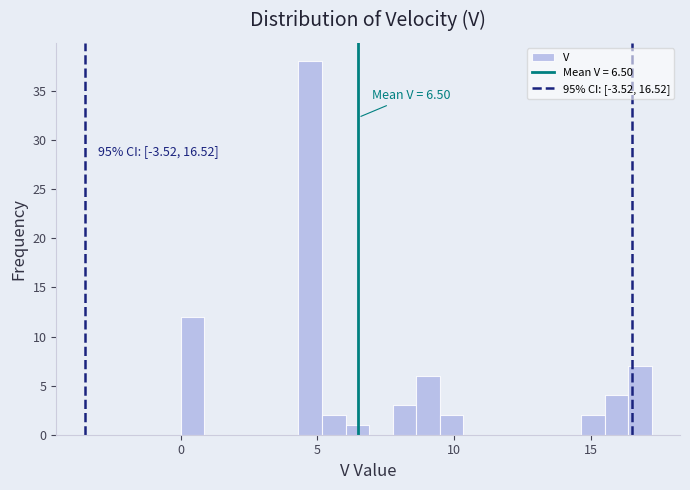

Read against the x-axis, roughly where is the centre of the tallest bar?

4.5